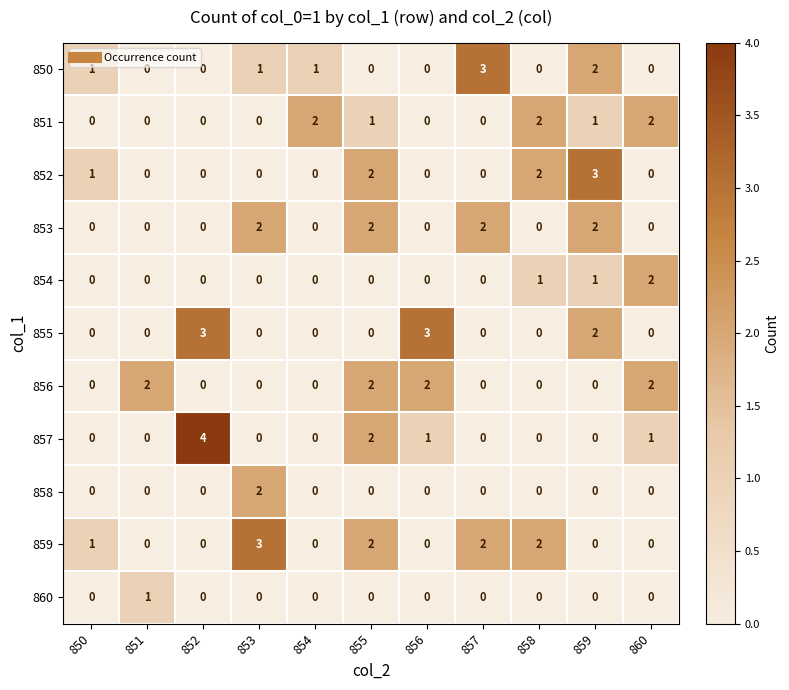

At which label is 857 closest to 2?

855